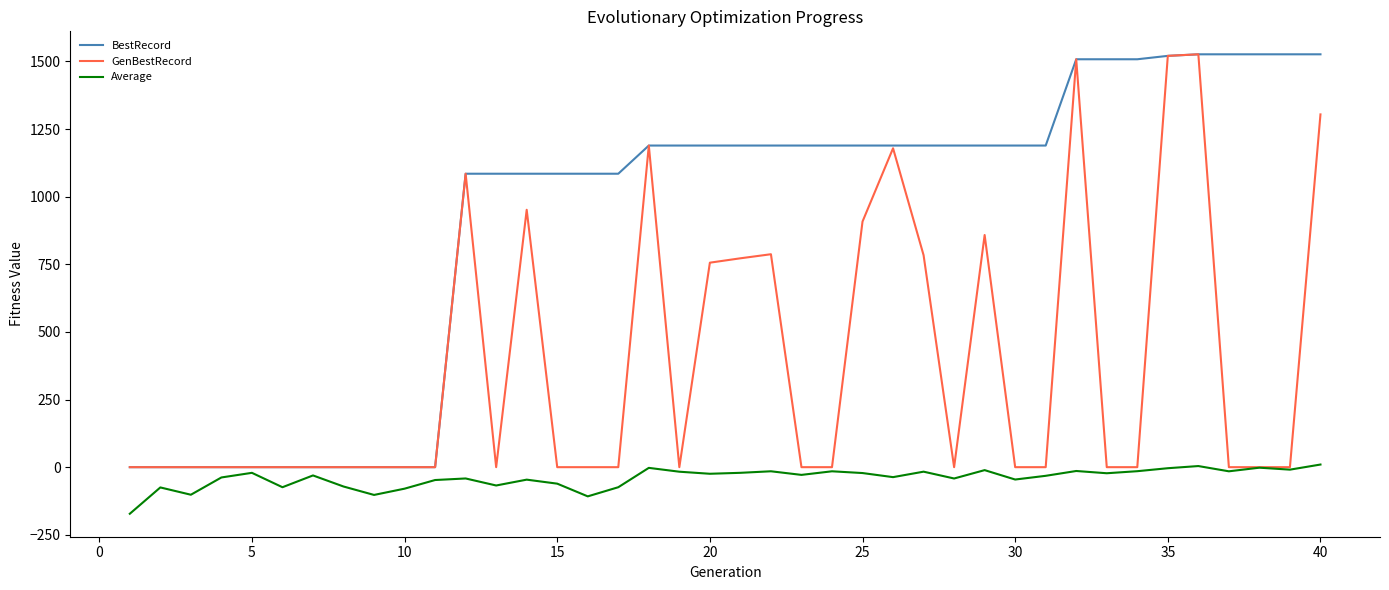

Which series has the largest total across all categories?

BestRecord